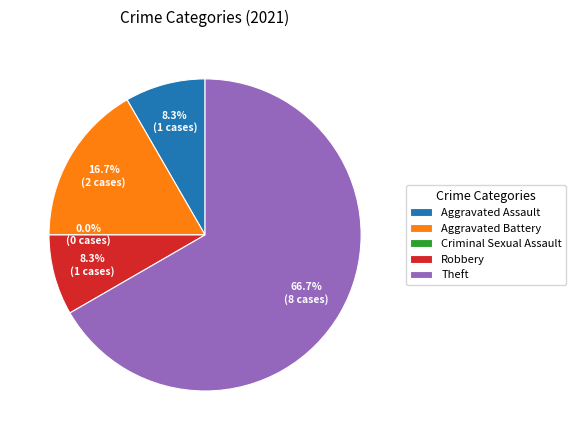

What percentage do Aggravated Battery and Criminal Sexual Assault together represent?

16.7%